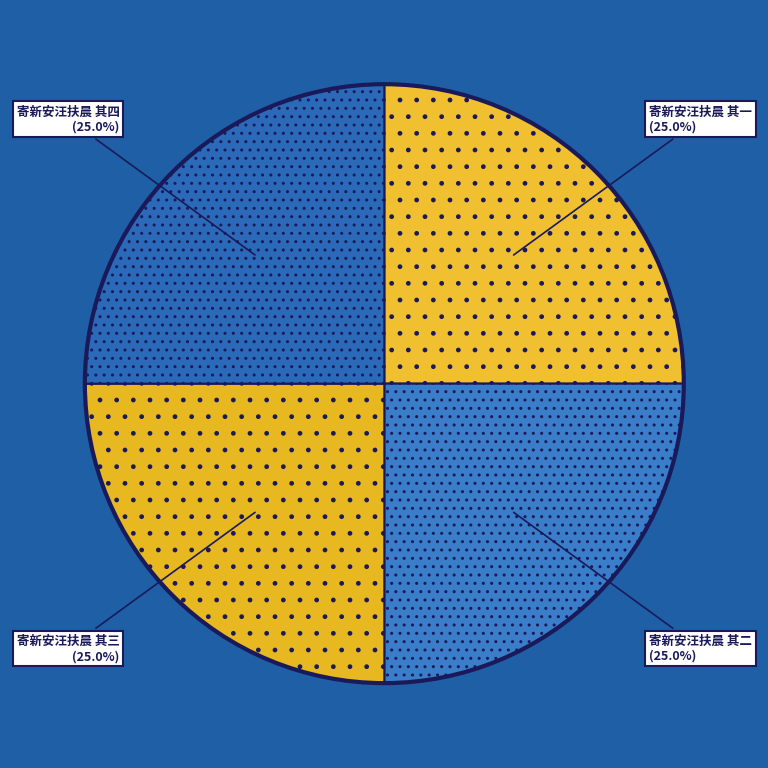

How many slices are in this pie chart?

4